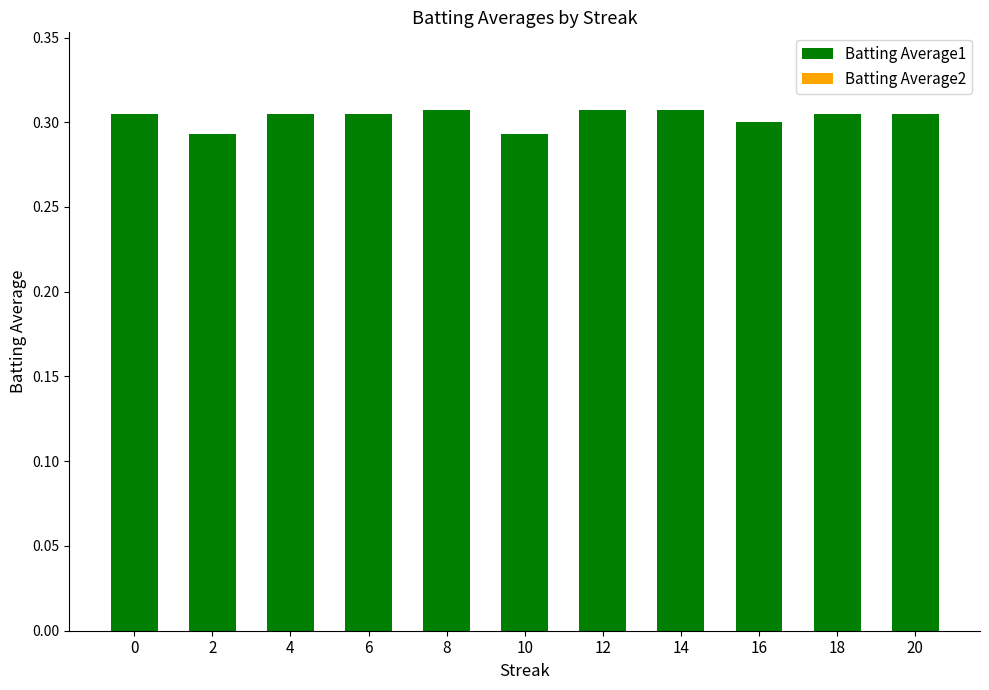

True or false: the data shows 0.1 at 8.

False